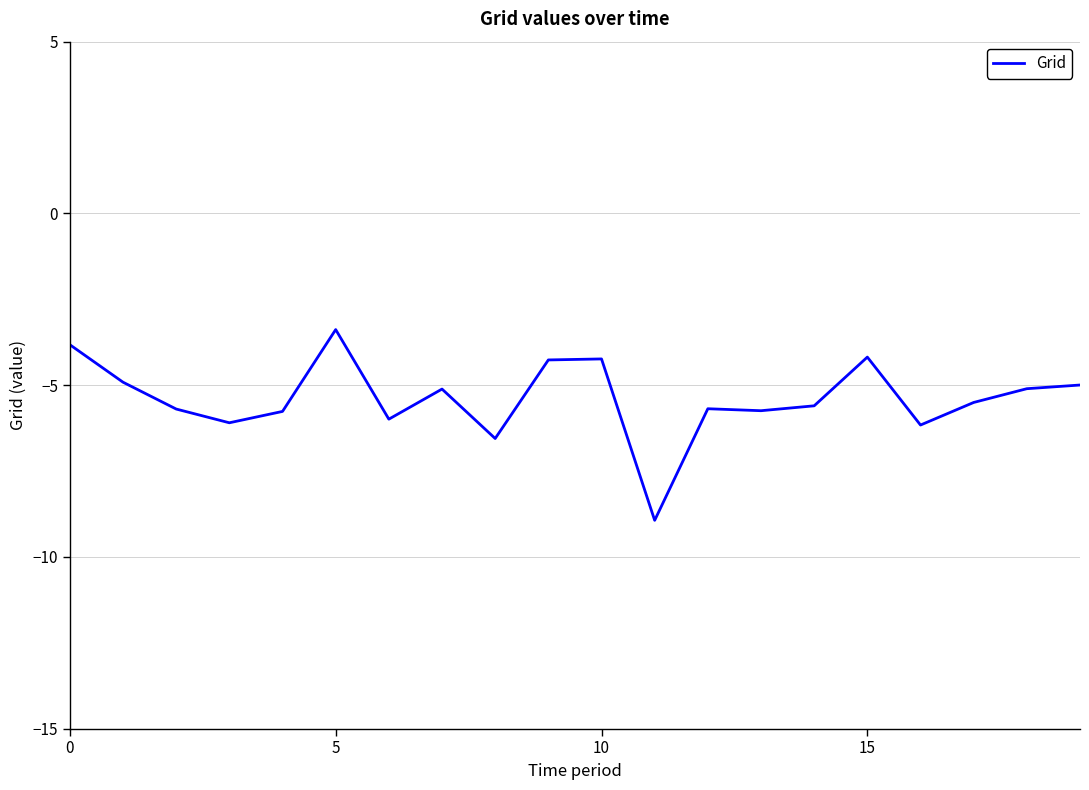

What is the greatest value displayed?

-3.4